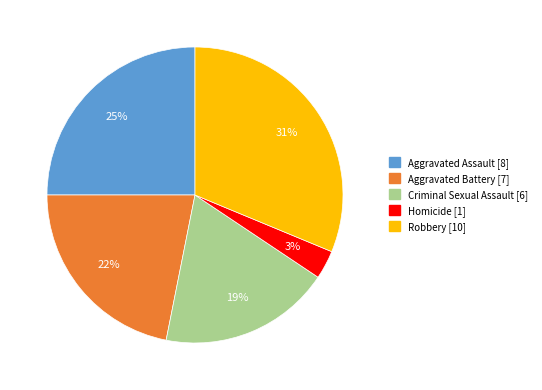

What is the ratio of the value at Aggravated Battery [7] to the value at Aggravated Assault [8]?

0.9